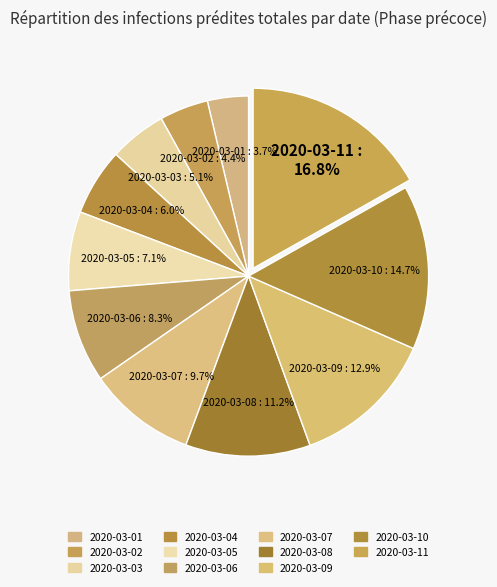

To the nearest percent, what portion does 2020-03-04 represent?

6%